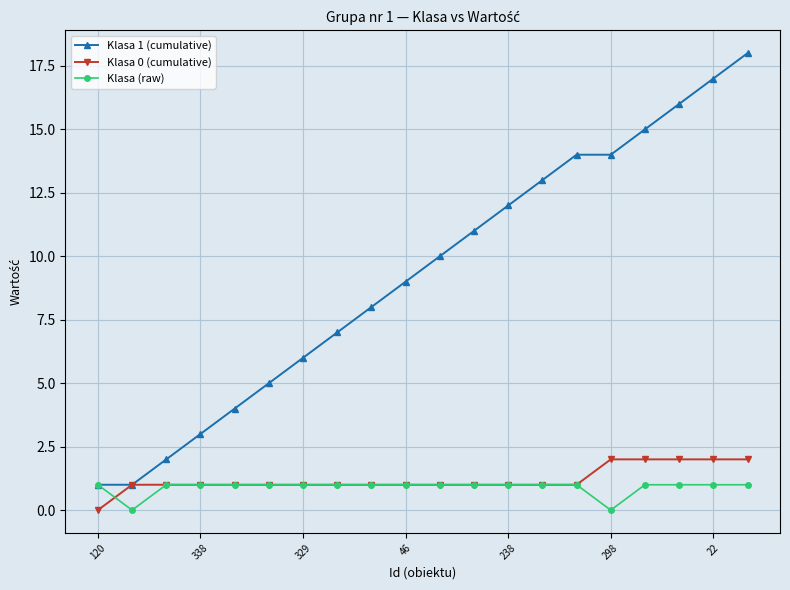

Which series has the largest total across all categories?

Klasa 1 (cumulative)